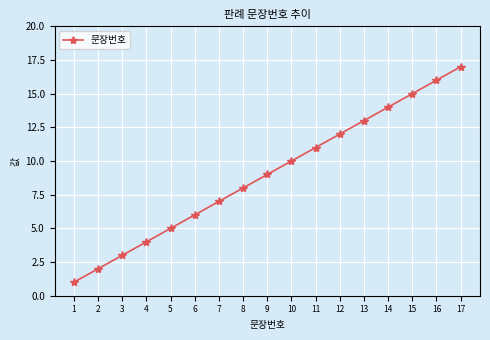

Which has a higher value, 2 or 11?

11